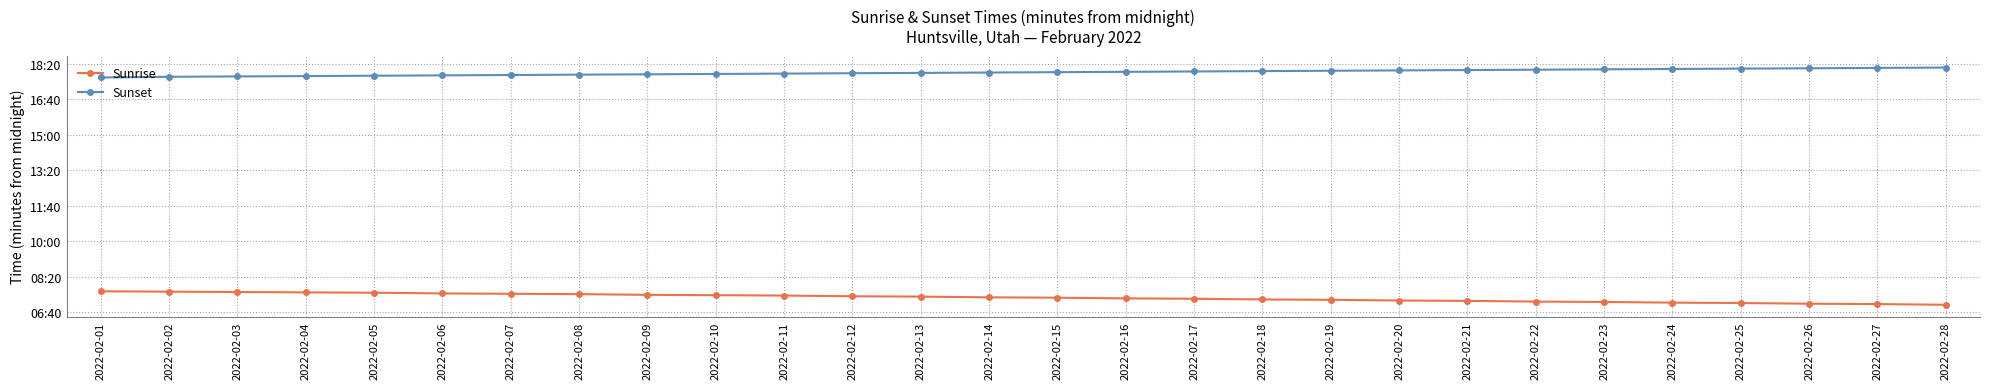

What are all the series names shown in the legend?

Sunrise, Sunset